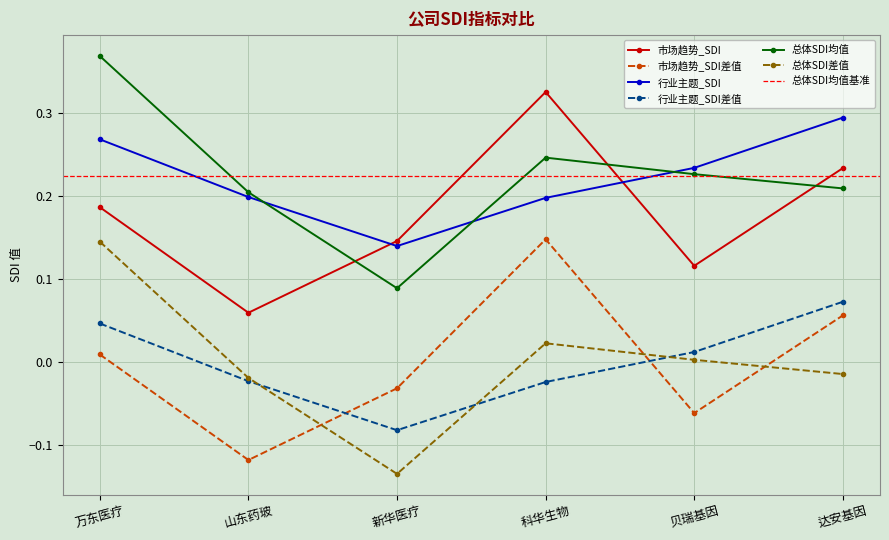

What is the value of the 市场趋势_SDI point at the 1st from the left?

0.2